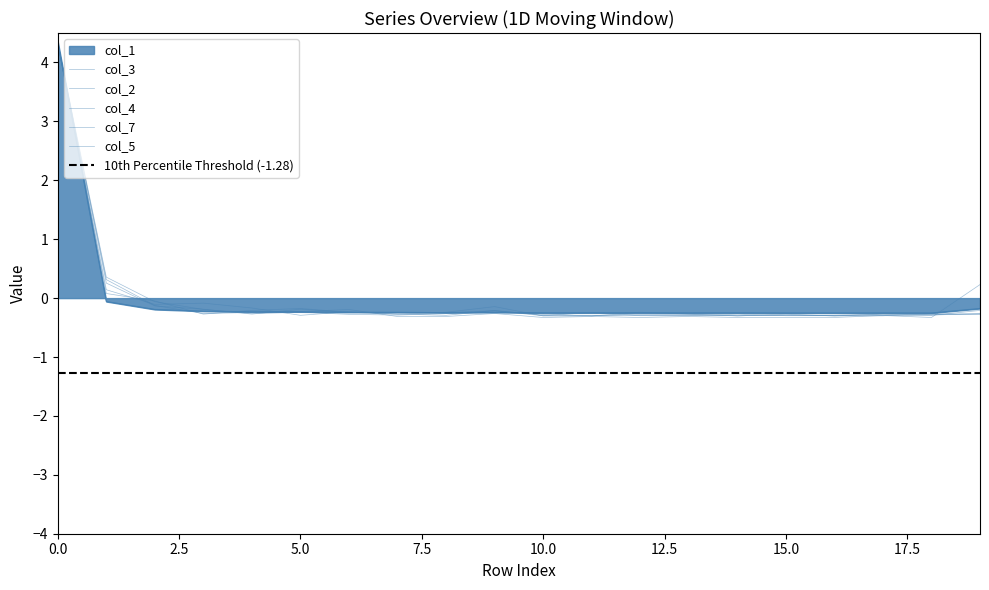

Which series has the largest total across all categories?

col_1